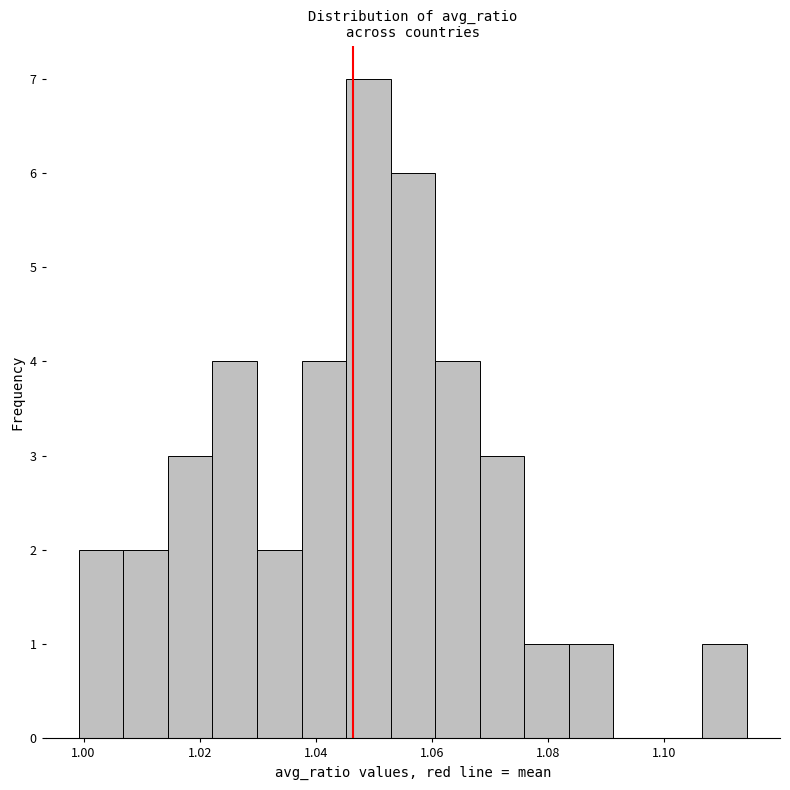

Around what value on the x-axis is the tallest bar? Give the approximate position of its centre, as read against the axis.

1.050